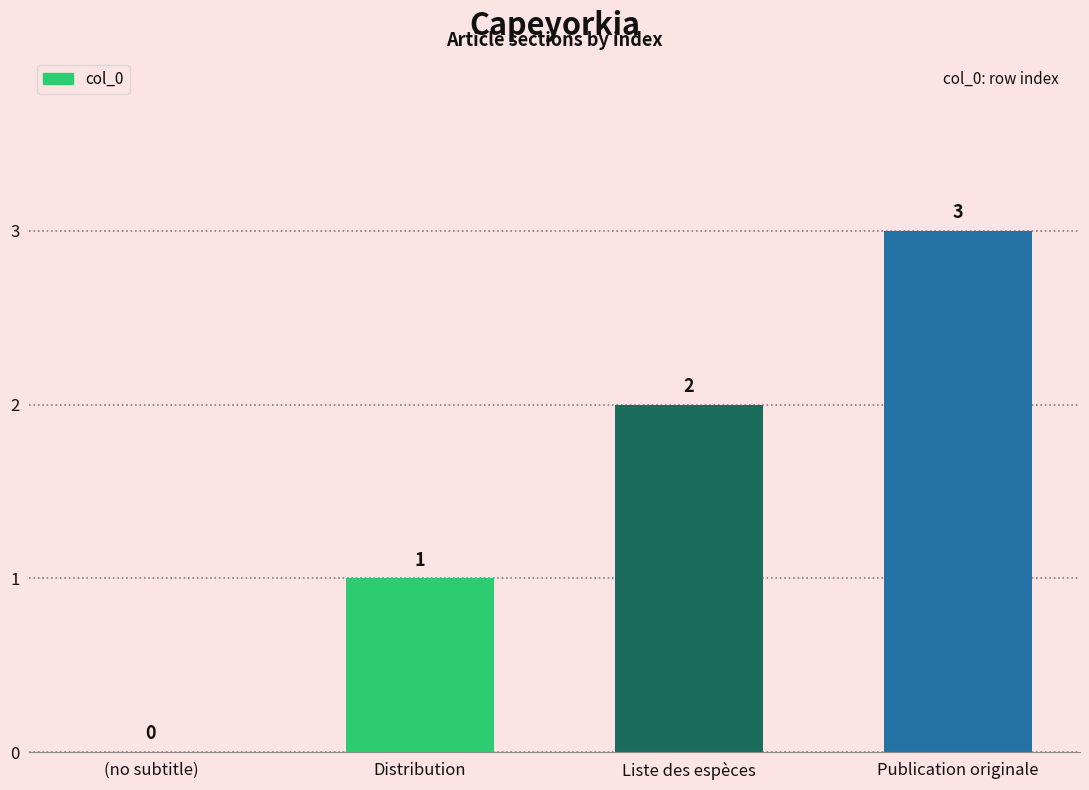

What is the average value?

2